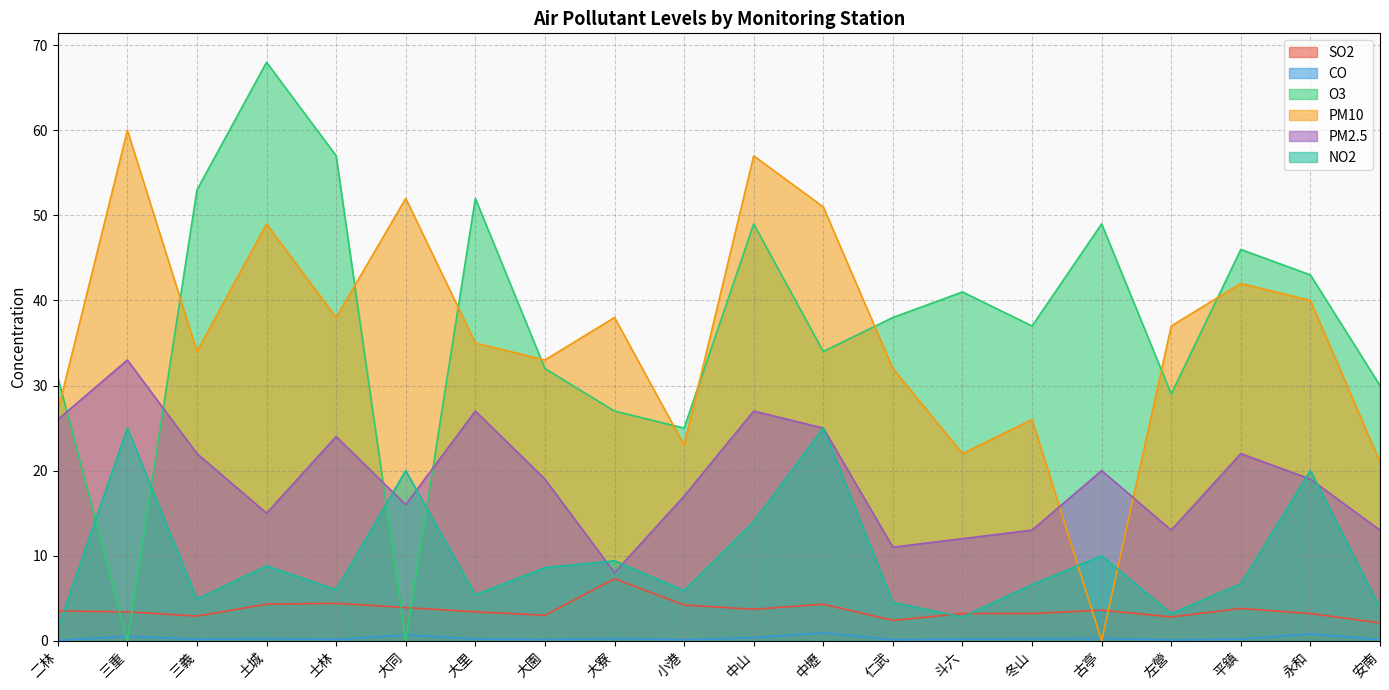

The PM2.5 series shows 7.0 at 大里. True or false?

False